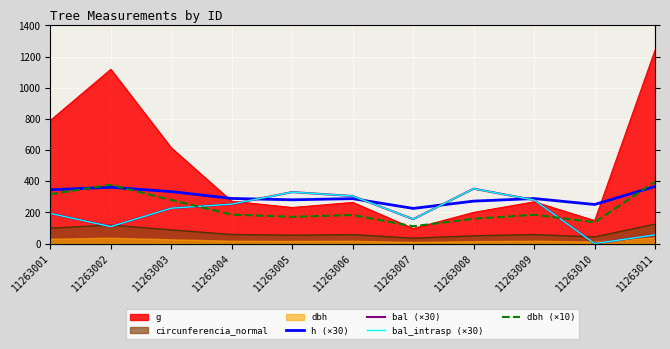

Between which two adjacent categories do h (×30) and bal (×30) first intersect?

11263004 and 11263005